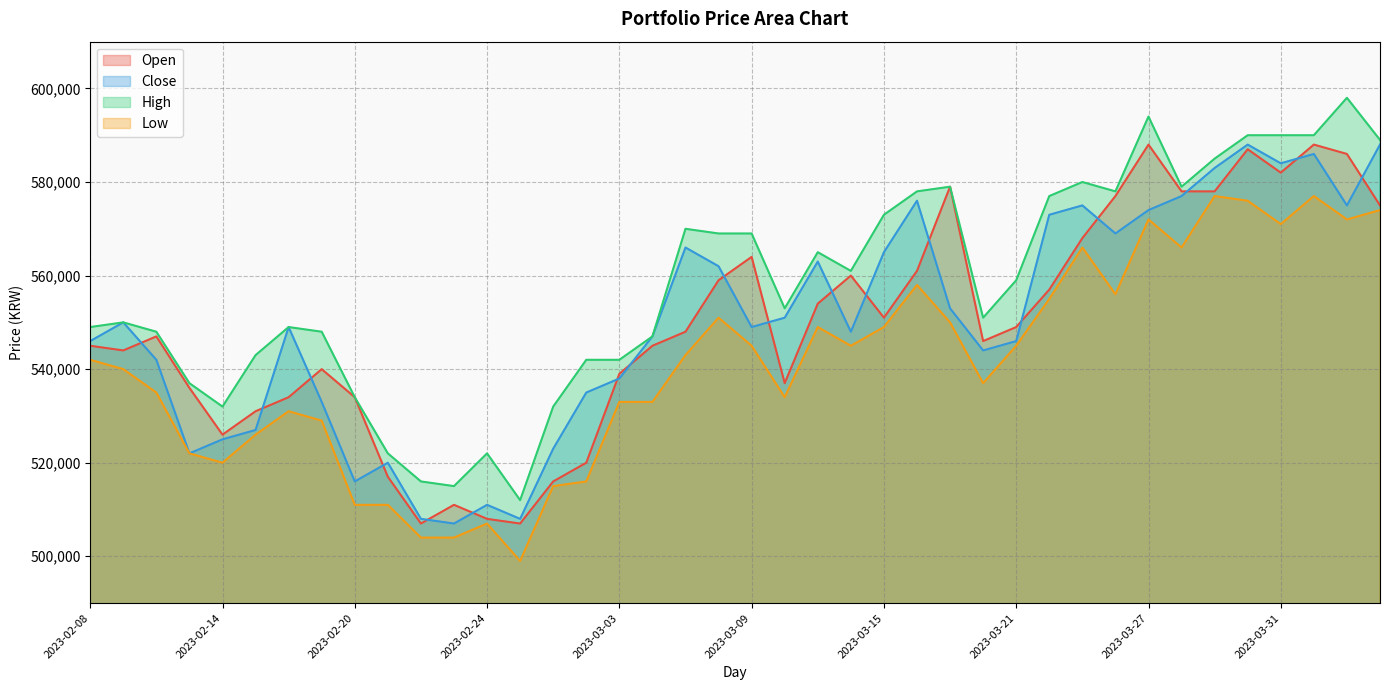

Reading left to right, list all the values displayed in this chart.

Open: 545000	544000	547000	536000	526000	531000	534000	540000	534000	517000	507000	511000	508000	507000	516000	520000	539000	545000	548000	559000	564000	537000	554000	560000	551000	561000	579000	546000	549000	557000	568000	577000	588000	578000	578000	587000	582000	588000	586000	575000
Close: 546000	550000	542000	522000	525000	527000	549000	533000	516000	520000	508000	507000	511000	508000	523000	535000	538000	547000	566000	562000	549000	551000	563000	548000	565000	576000	553000	544000	546000	573000	575000	569000	574000	577000	583000	588000	584000	586000	575000	588000
High: 549000	550000	548000	537000	532000	543000	549000	548000	534000	522000	516000	515000	522000	512000	532000	542000	542000	547000	570000	569000	569000	553000	565000	561000	573000	578000	579000	551000	559000	577000	580000	578000	594000	579000	585000	590000	590000	590000	598000	589000
Low: 542000	540000	535000	522000	520000	526000	531000	529000	511000	511000	504000	504000	507000	499000	515000	516000	533000	533000	543000	551000	545000	534000	549000	545000	549000	558000	550000	537000	545000	555000	566000	556000	572000	566000	577000	576000	571000	577000	572000	574000